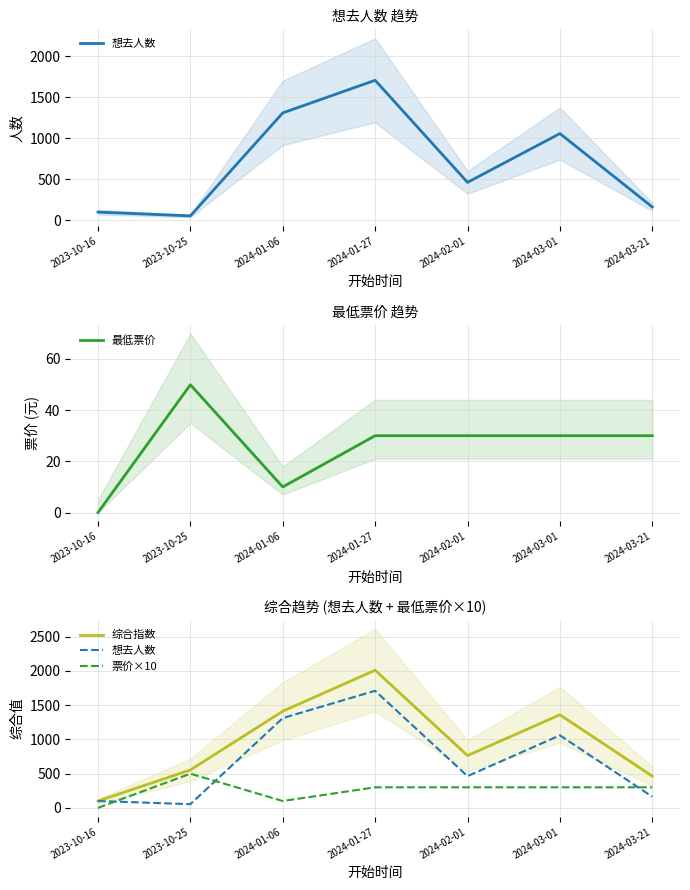

What is the label of the 7th point from the left?

2024-03-21